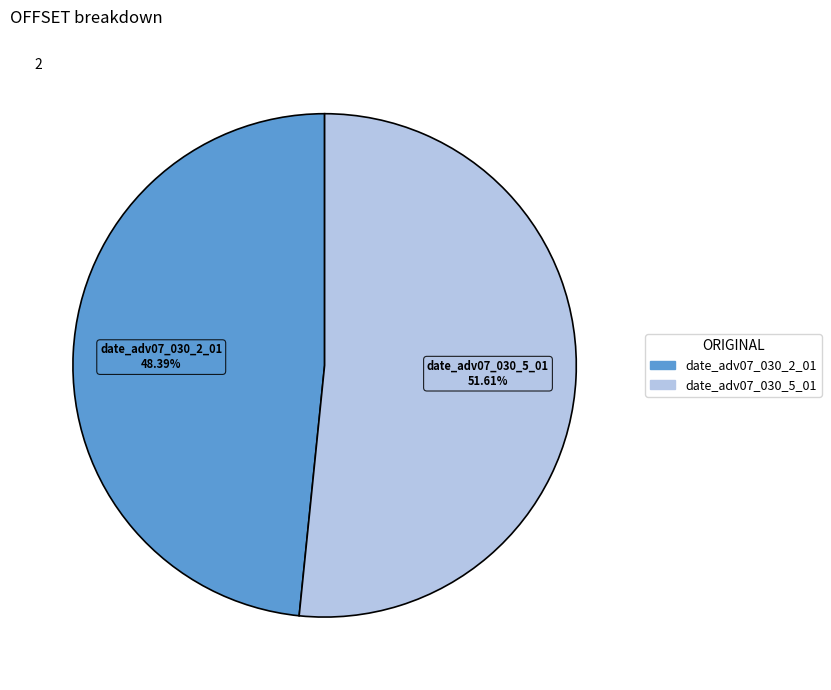

How many slices are in this pie chart?

2